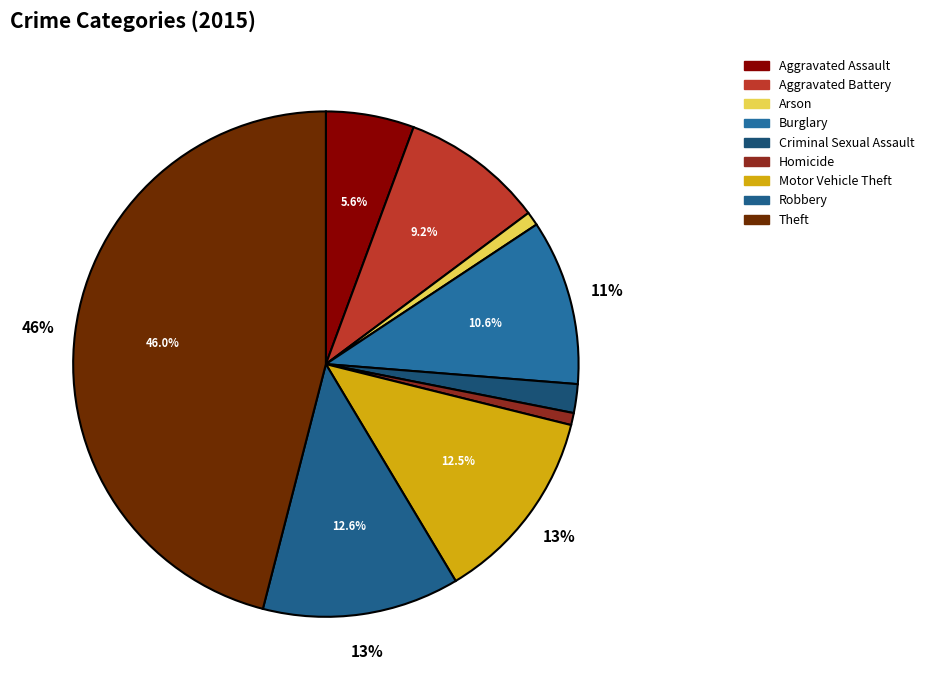

Is the sum of Criminal Sexual Assault and Aggravated Battery greater than half?

No